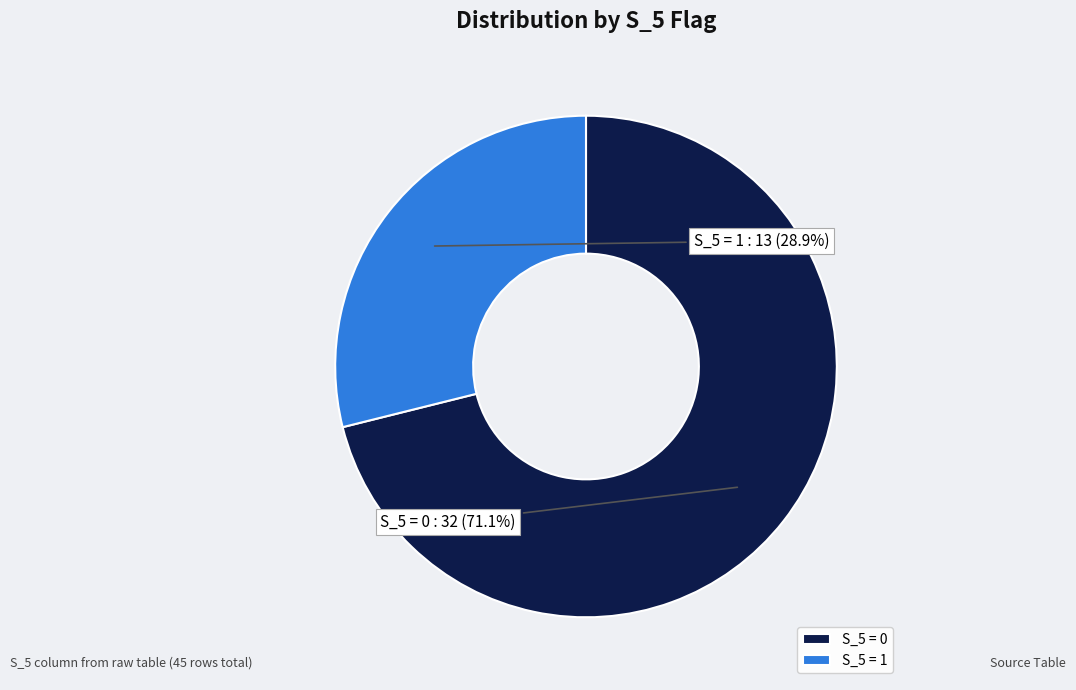

To the nearest percent, what is the difference between the largest and smallest slice percentages?

42%